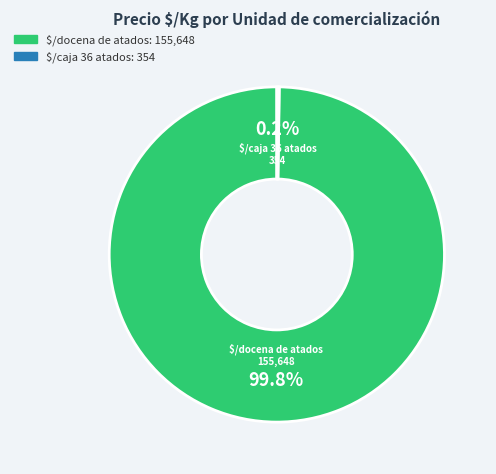

To the nearest percent, what is the difference between the largest and smallest slice percentages?

100%